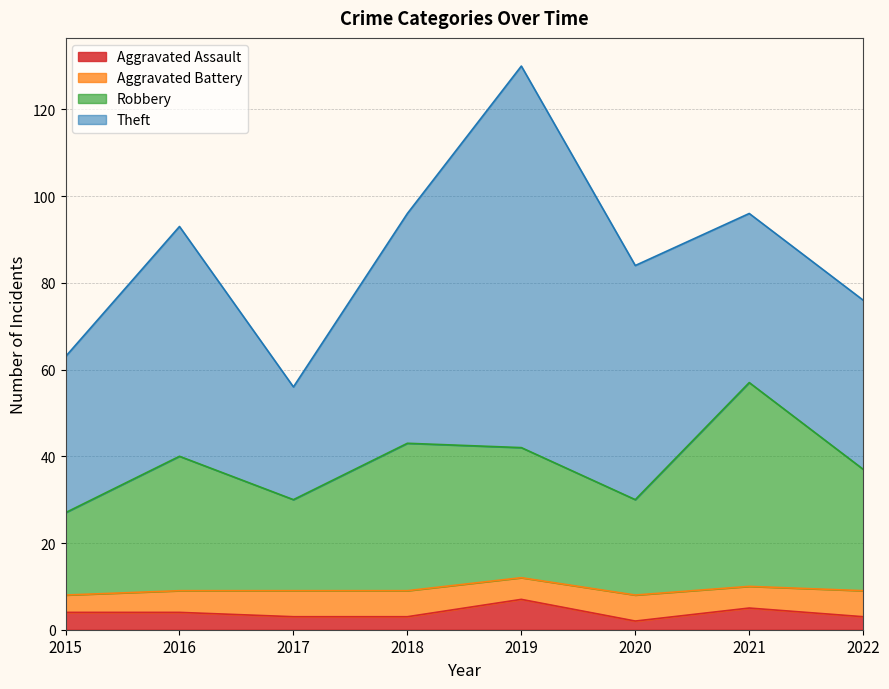

True or false: Aggravated Assault and Robbery intersect in this chart.

False